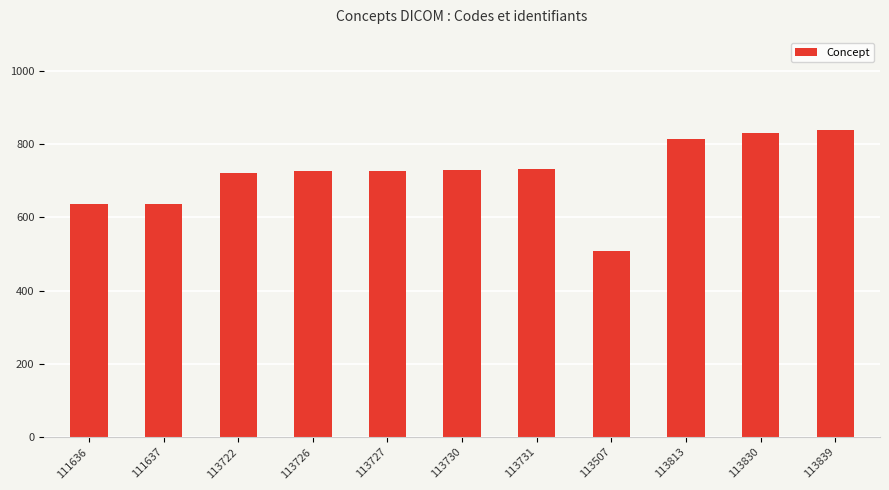

What is the sum of all values?

7898